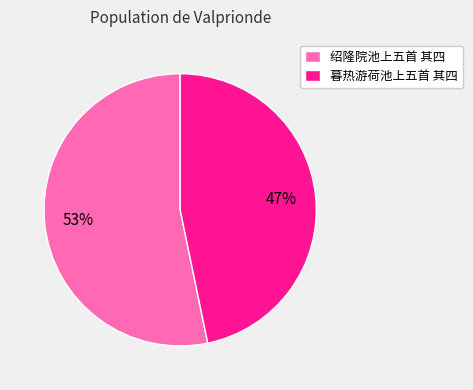

True or false: 暮热游荷池上五首 其四 accounts for 33% of the total.

False